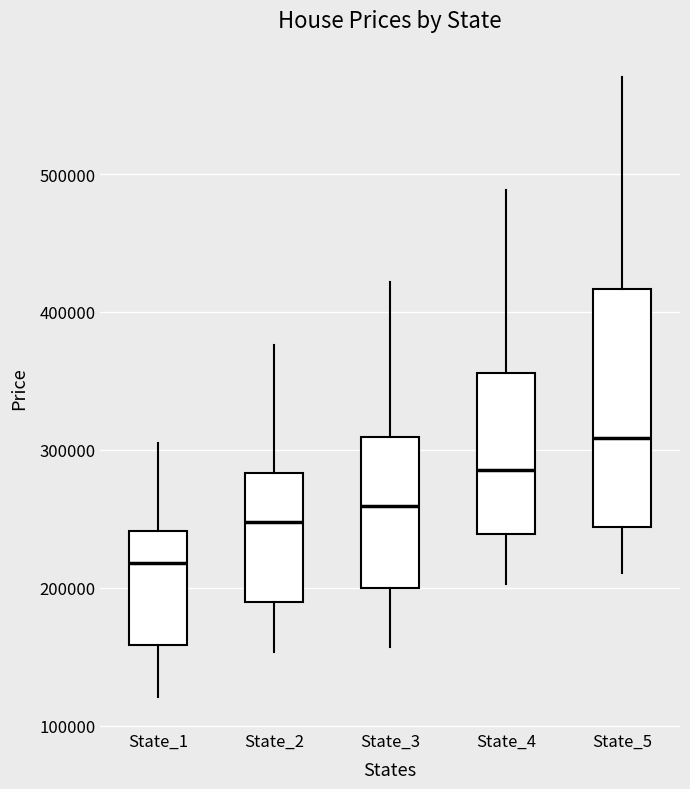

Reading left to right, transcribe this box plot: for each box, give where its median line is, the range the box spans, and where its two whiskers end, as read against the y-axis. The values are not printed on the chart, so give them approximately, as read against the axis.

State_1: median 220000, box 160000 to 240000, whiskers 120000 to 310000
State_2: median 250000, box 190000 to 280000, whiskers 150000 to 380000
State_3: median 260000, box 200000 to 310000, whiskers 160000 to 420000
State_4: median 290000, box 240000 to 360000, whiskers 200000 to 490000
State_5: median 310000, box 240000 to 420000, whiskers 210000 to 570000